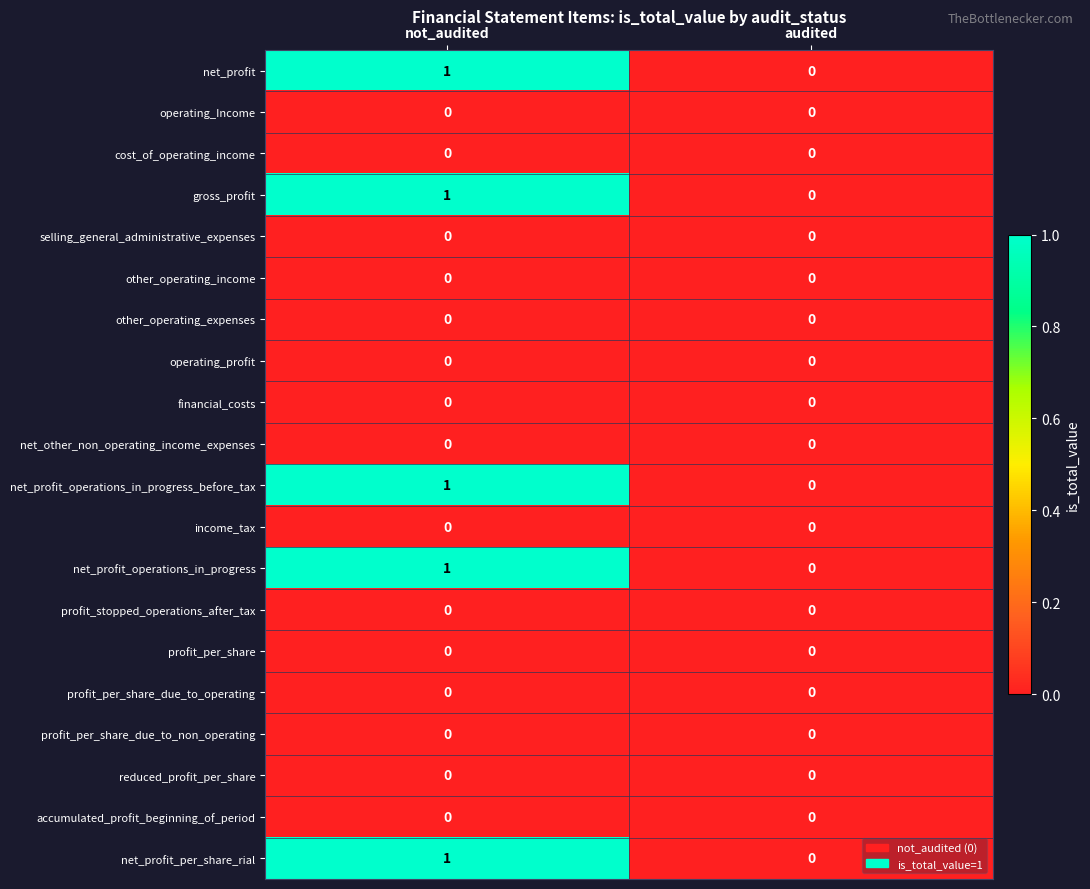

True or false: profit_per_share_due_to_non_operating has a value of 0 at not_audited.

True